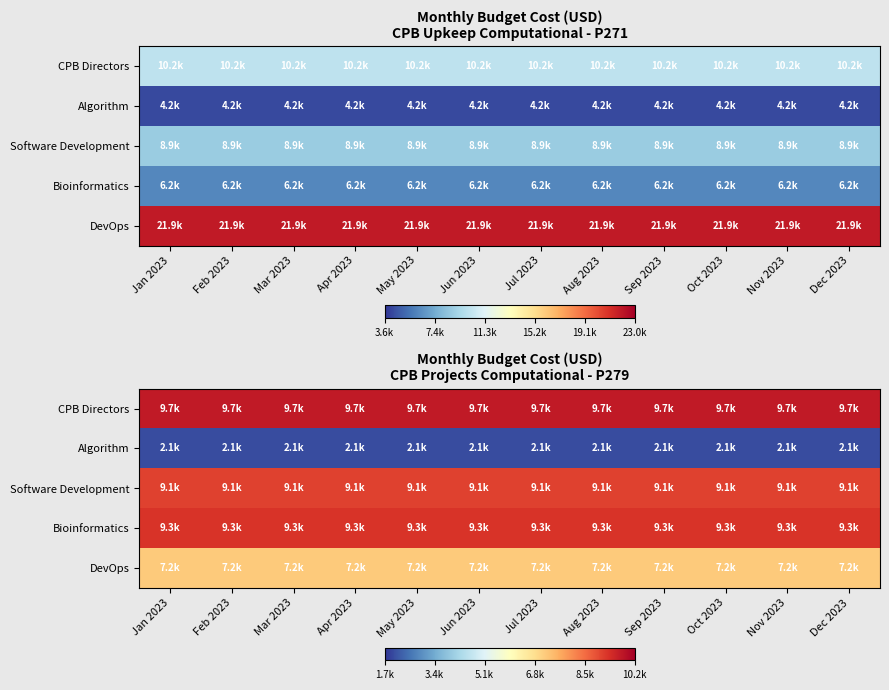

What is the minimum value for CPB Directors?

9690.4